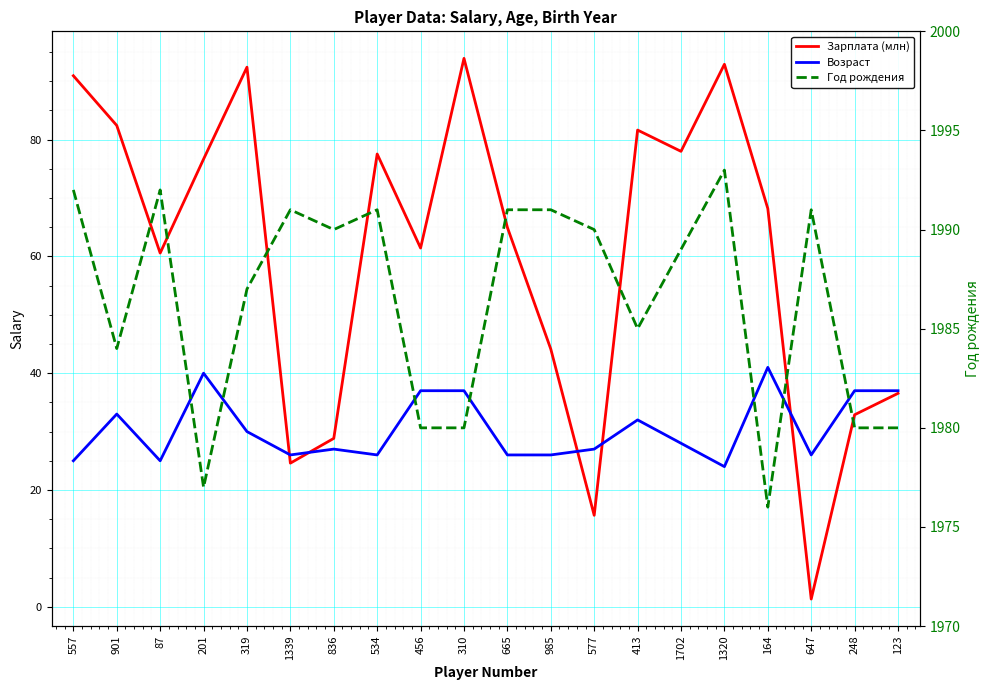

Where is the first local maximum for Зарплата (млн)?

319